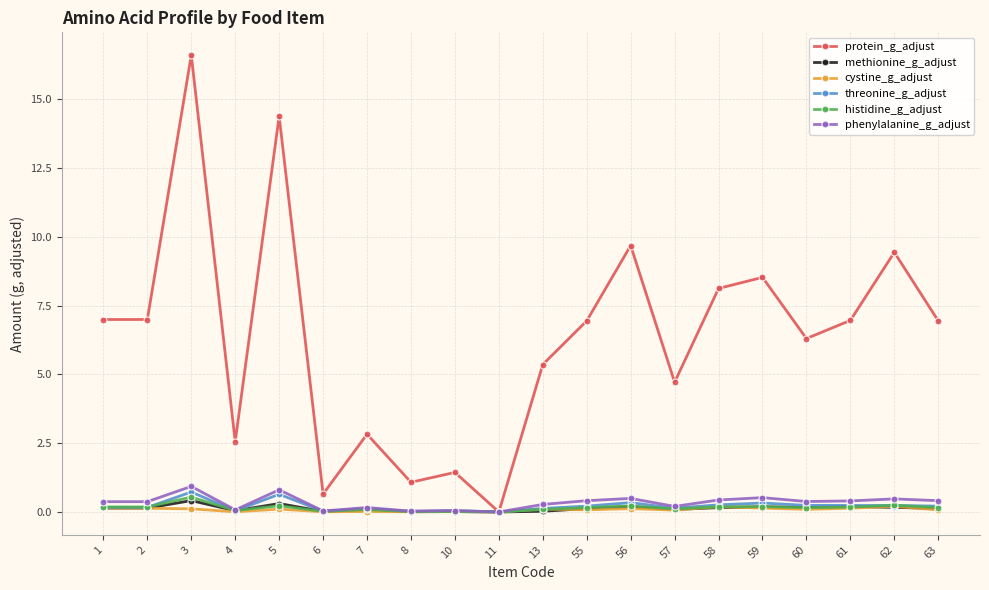

Is the value of threonine_g_adjust at 7 greater than the value of protein_g_adjust at 10?

No